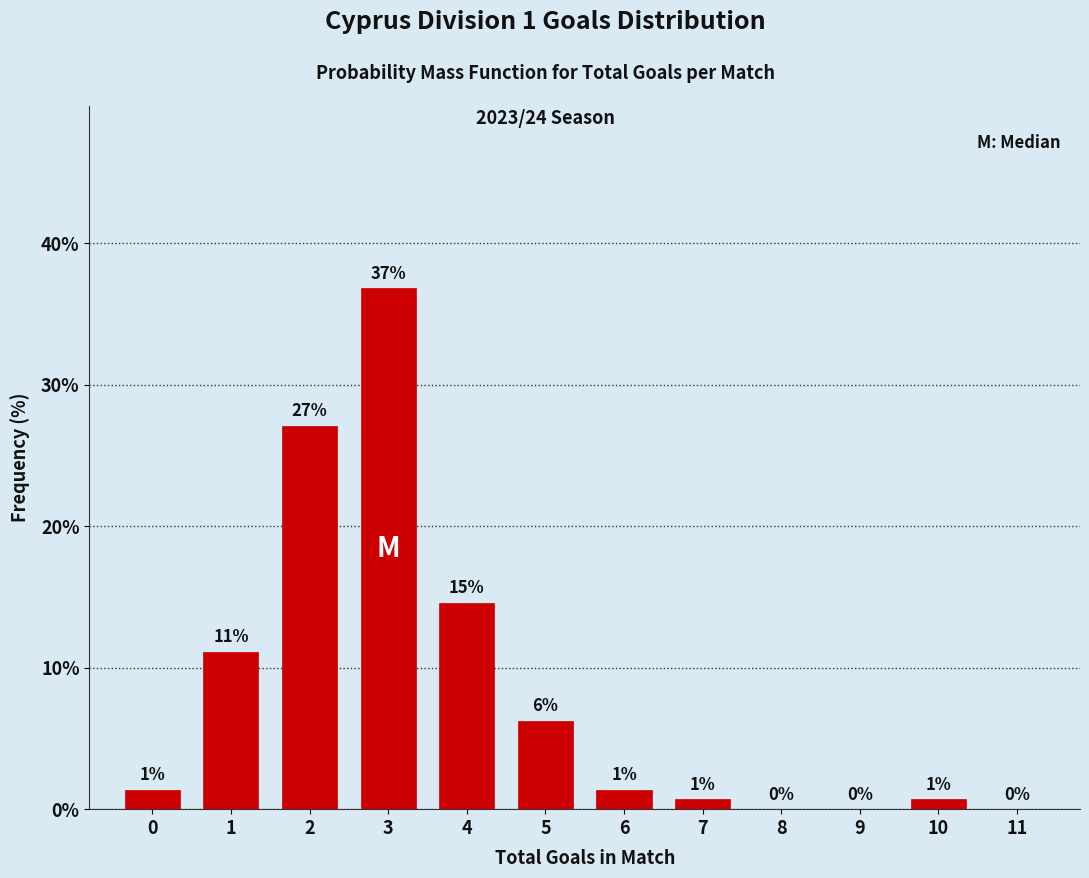

Are the bars horizontal?

No